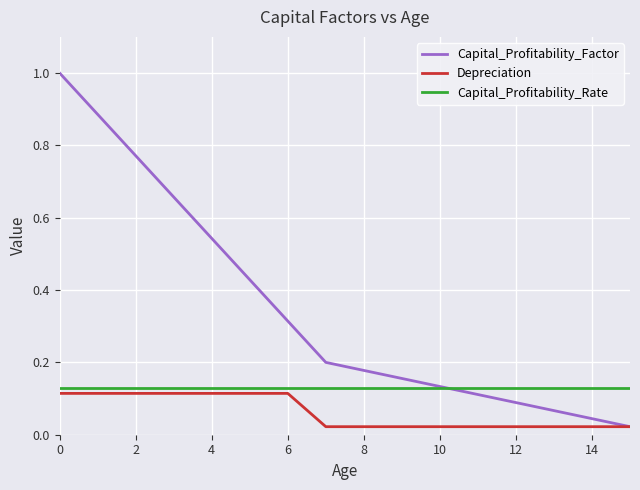

How many lines are shown in the chart?

3